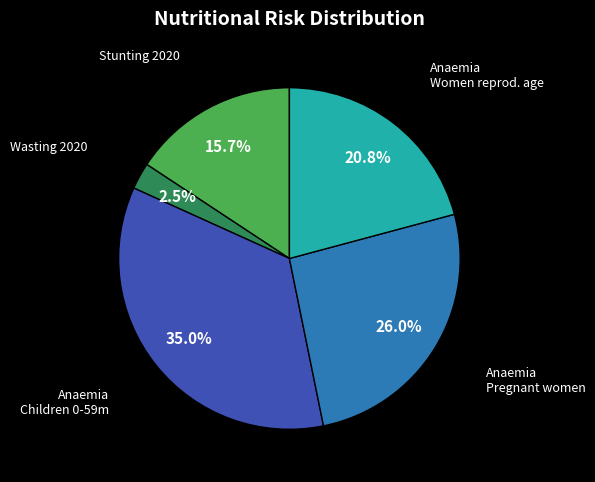

Is there a majority slice in this chart?

No